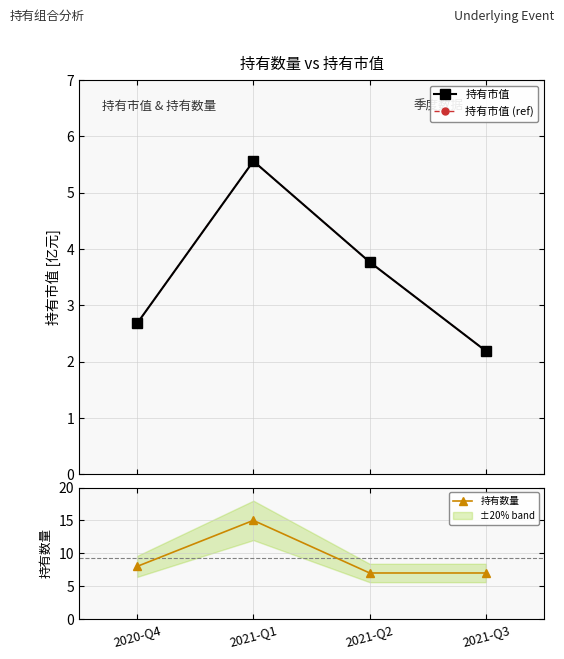

How many distinct data groups are displayed?

3